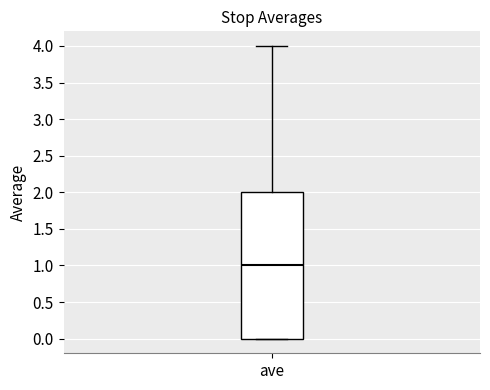

Transcribe this box plot: give where the median line is, the range the box spans, and where the two whiskers end, as read against the y-axis. The values are not printed on the chart, so give them approximately, as read against the axis.

median 1, box 0 to 2, whiskers 0 to 4